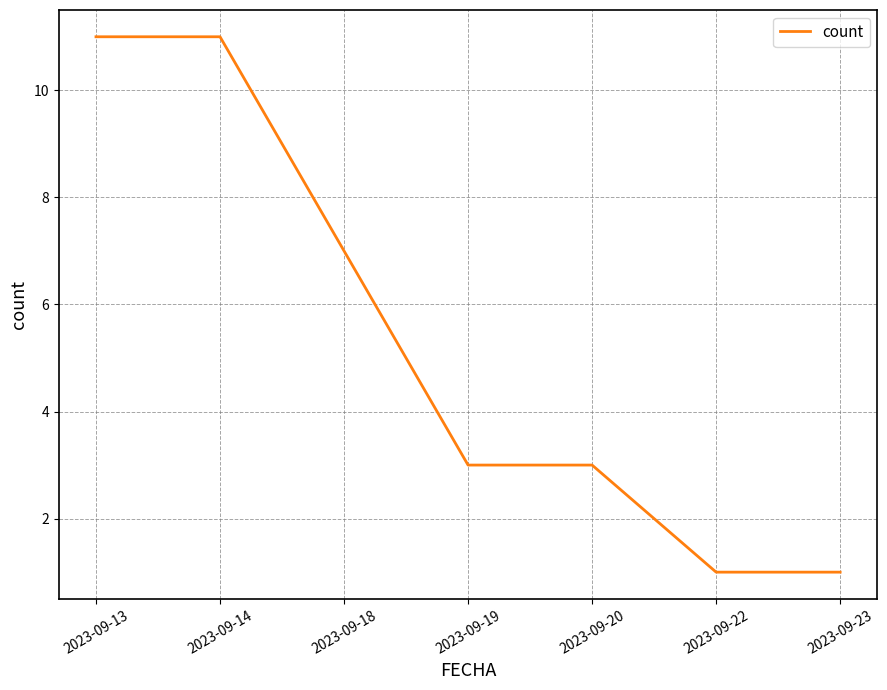

At which label does the data first exceed 3?

2023-09-13